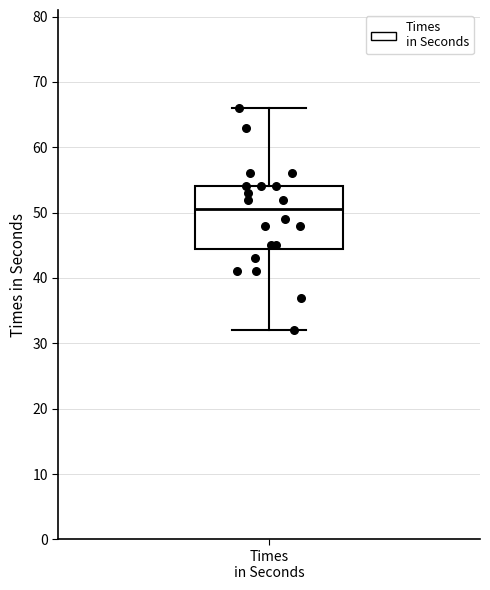

Where does the median line of the box for Times in Seconds sit on the y-axis? The values are not printed on the chart, so give them approximately, as read against the axis.

51